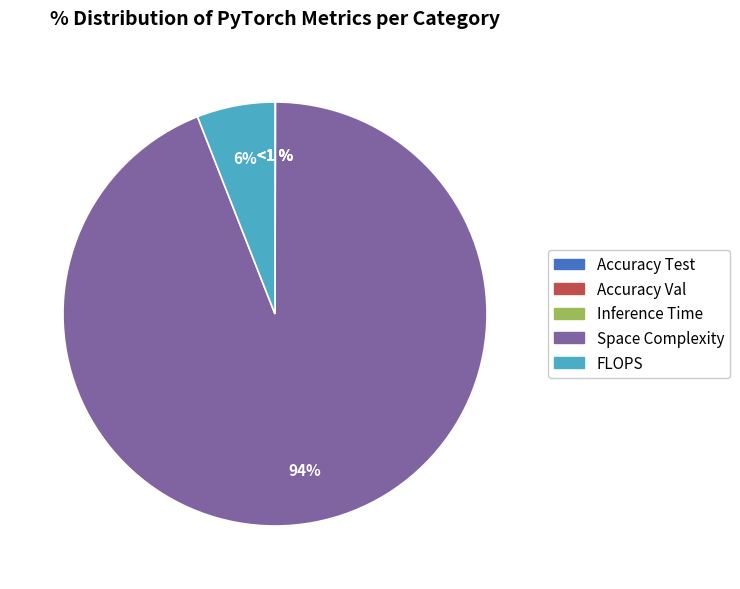

How many slices are in this pie chart?

5